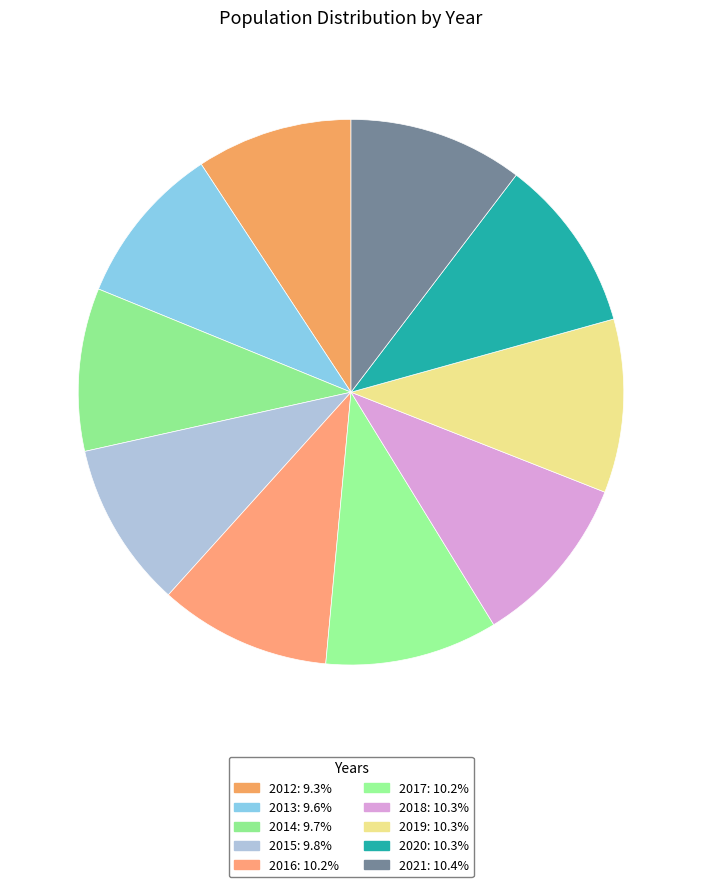

Count the number of slices in the pie.

10